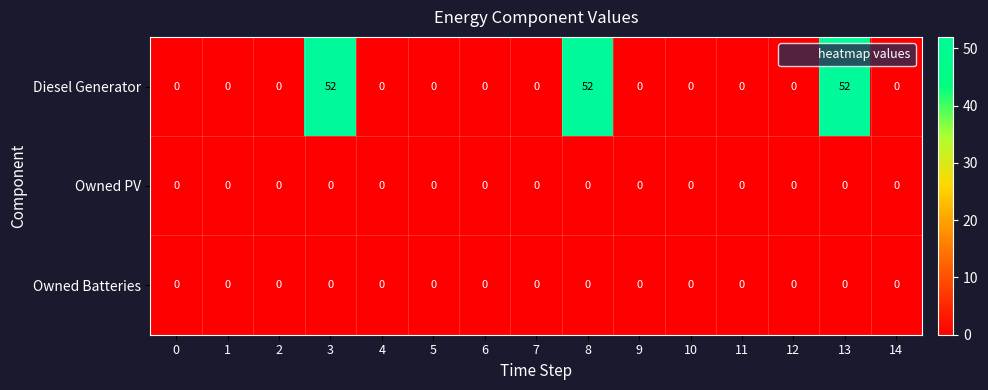

Which series changed the most between 2 and 3?

Diesel Generator